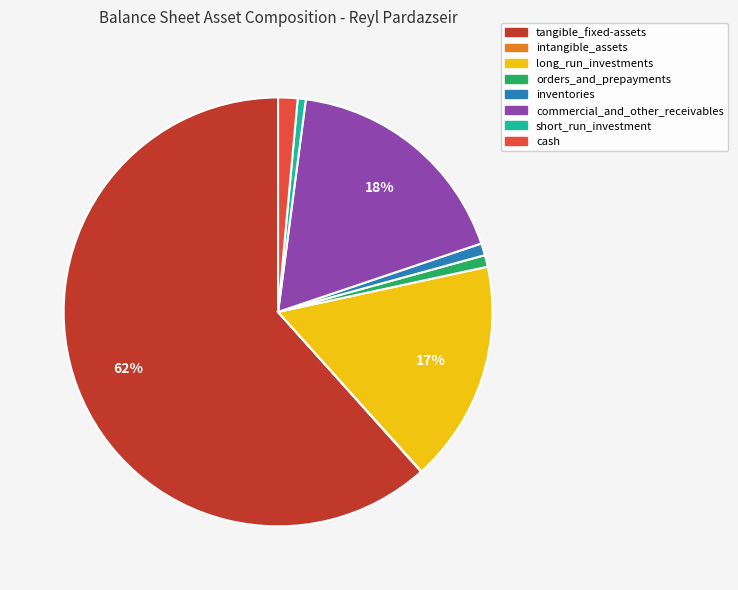

Which slice is the largest?

tangible_fixed-assets